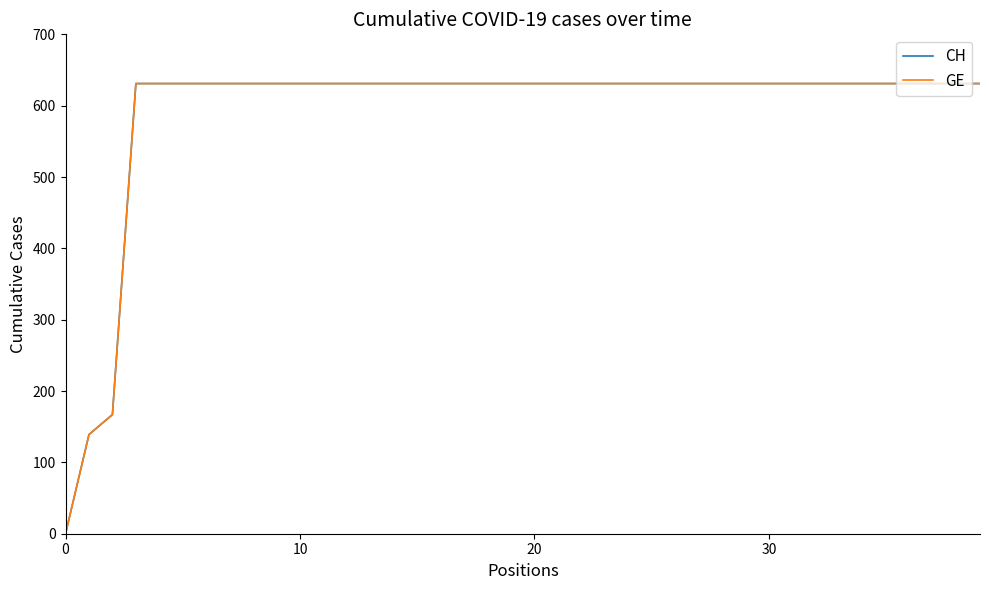

How many lines are shown in the chart?

2